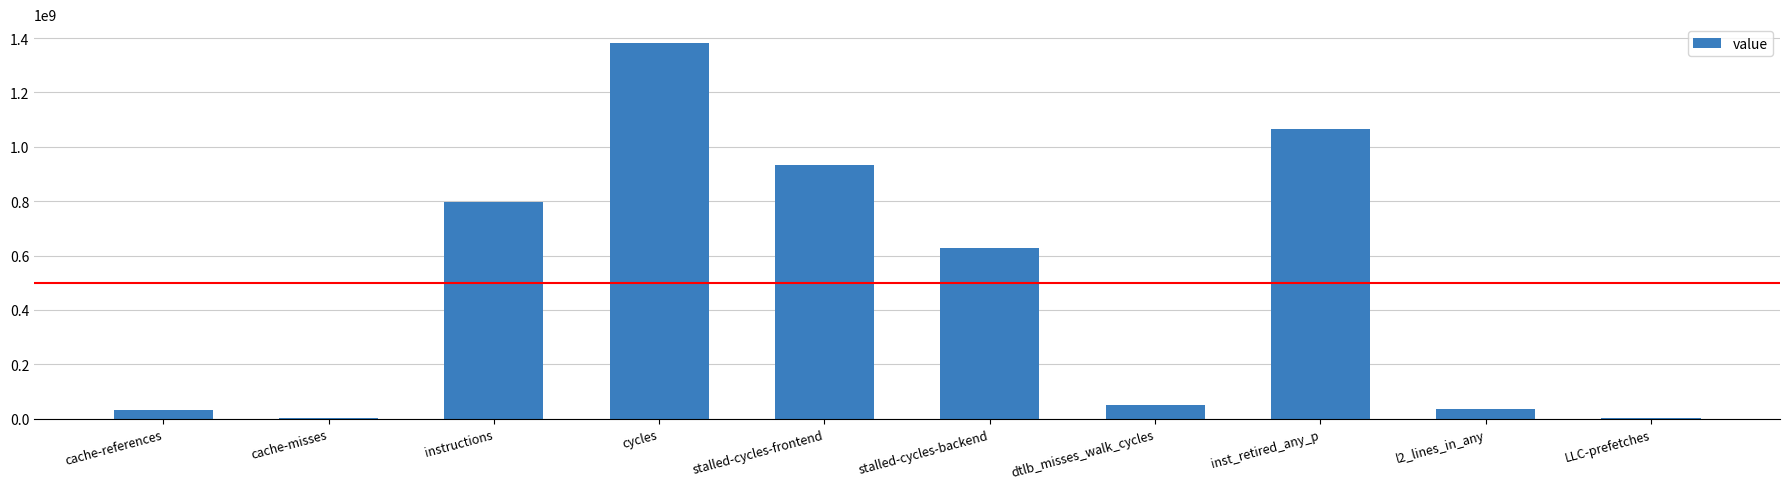

How many distinct data groups are displayed?

1